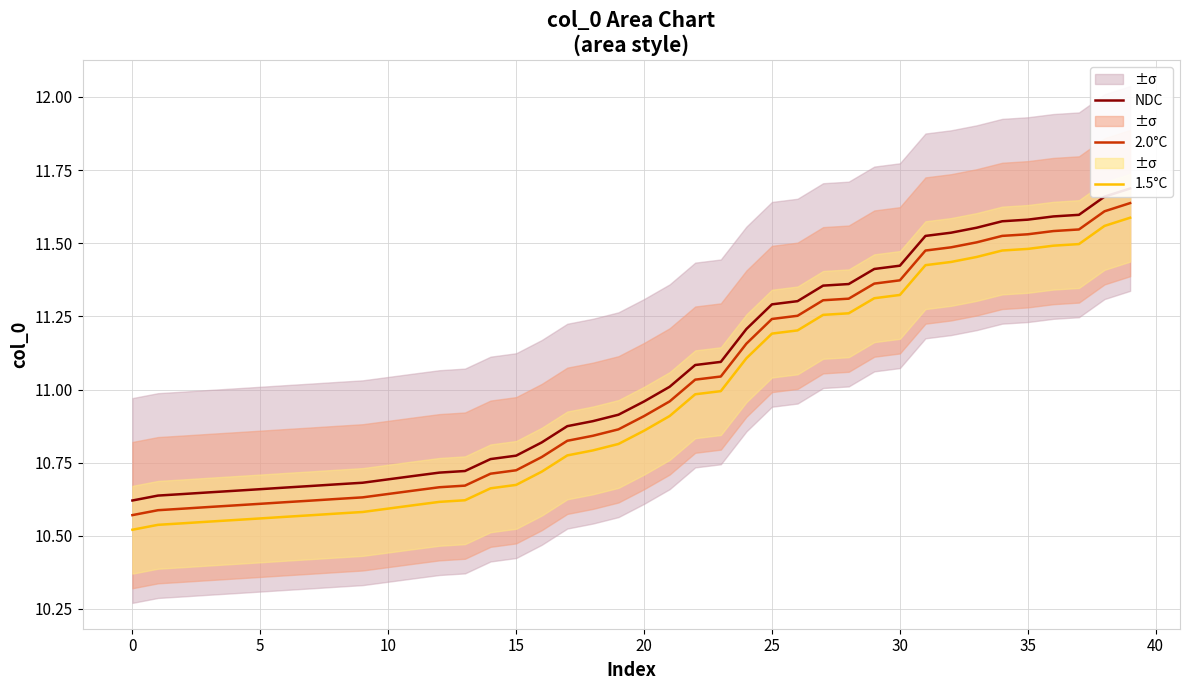

Which series has the widest spread of values?

NDC